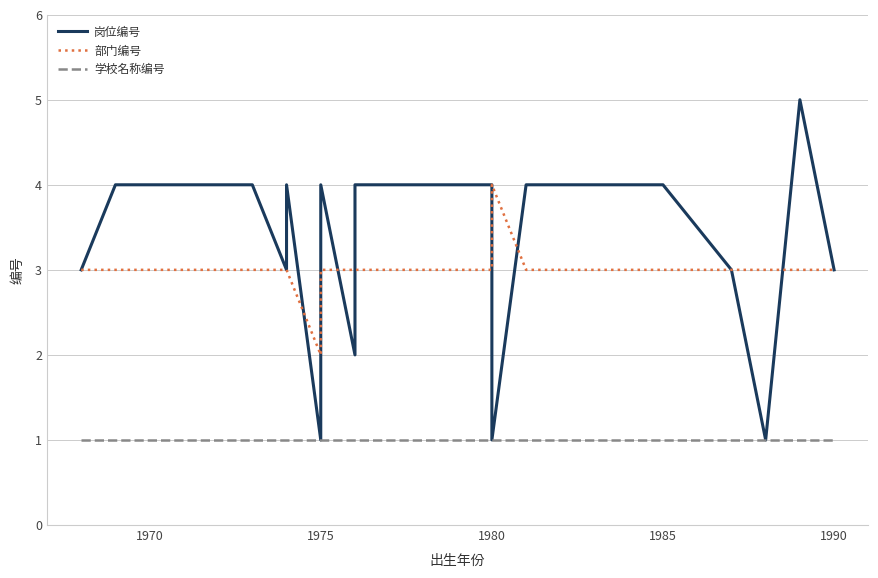

What is the difference between the maximum and minimum values in the 部门编号 series?

2